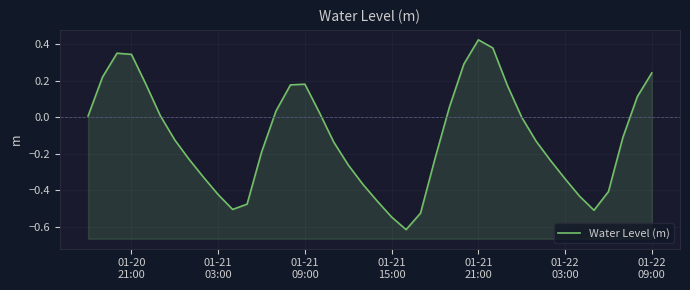

What is the maximum value shown in the chart?

0.4